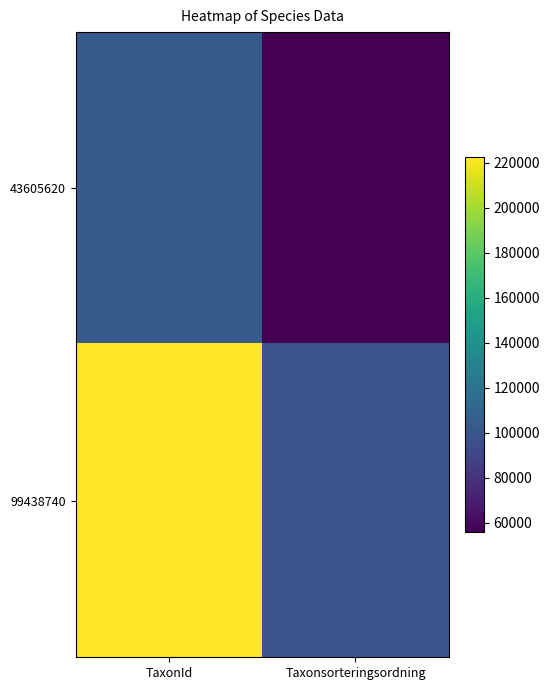

At how many categories does at least one series exceed 148594?

1